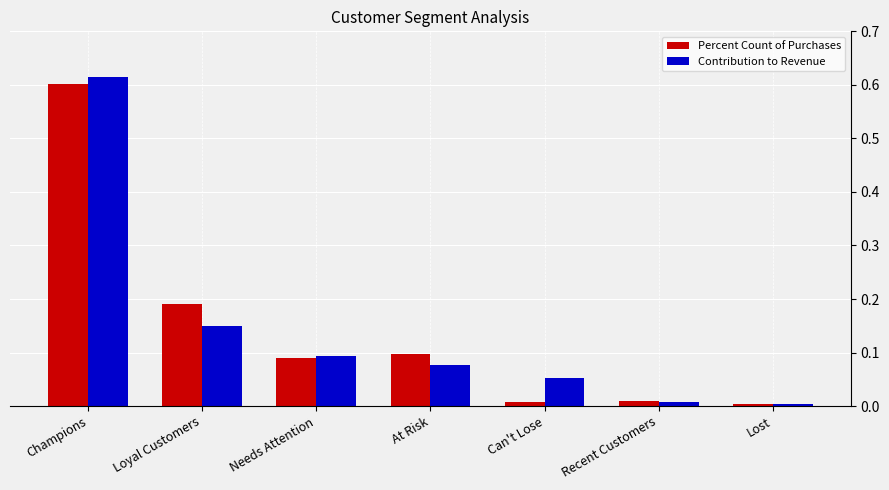

What is the total value across all series at Loyal Customers?

0.3